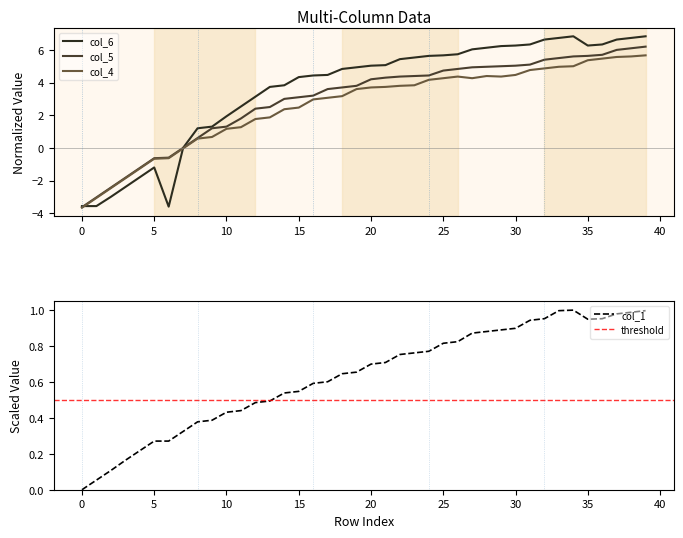

Where do col_6 and col_4 first cross each other?

0 and 1